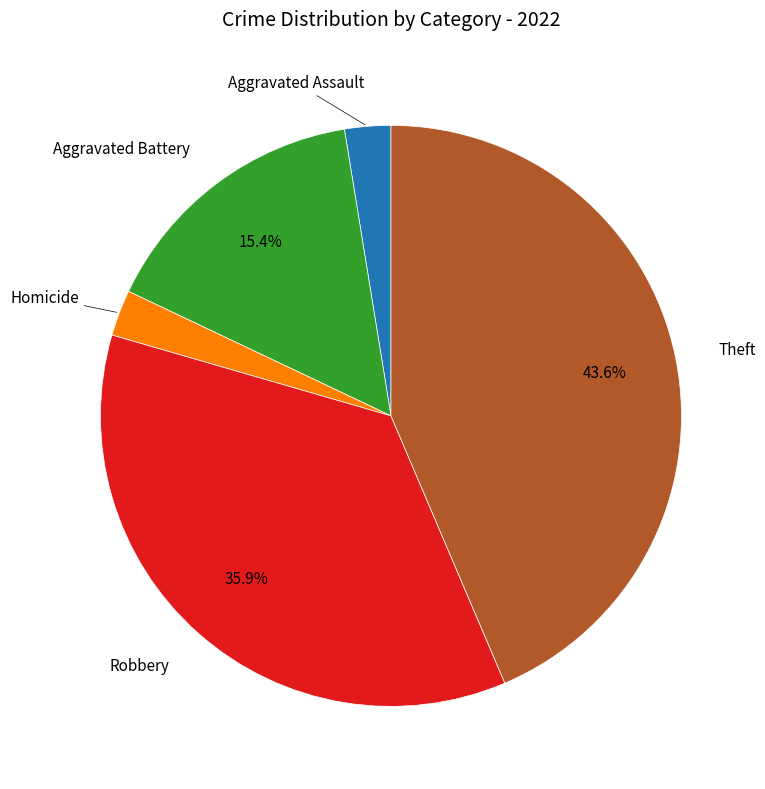

How many segments does this pie chart have?

5